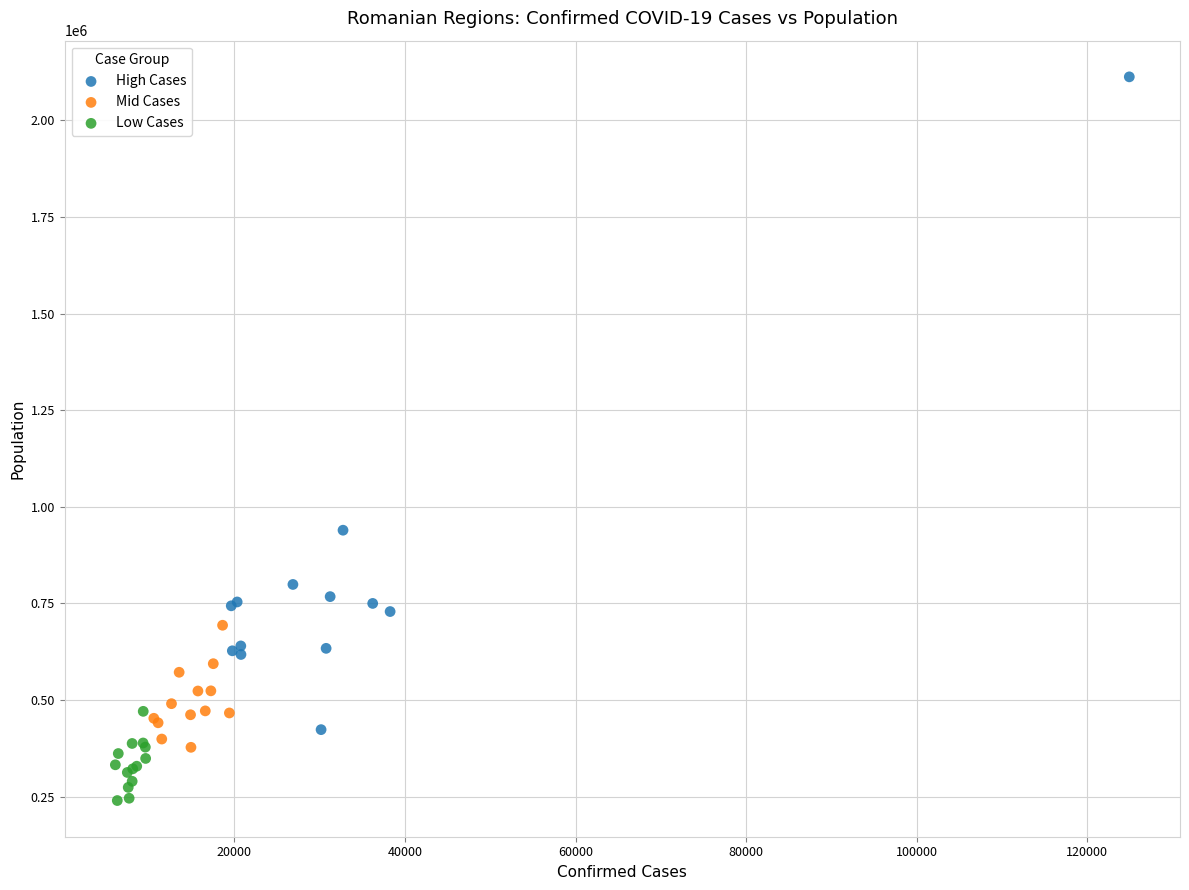

What are all the series names shown in the legend?

High Cases, Mid Cases, Low Cases